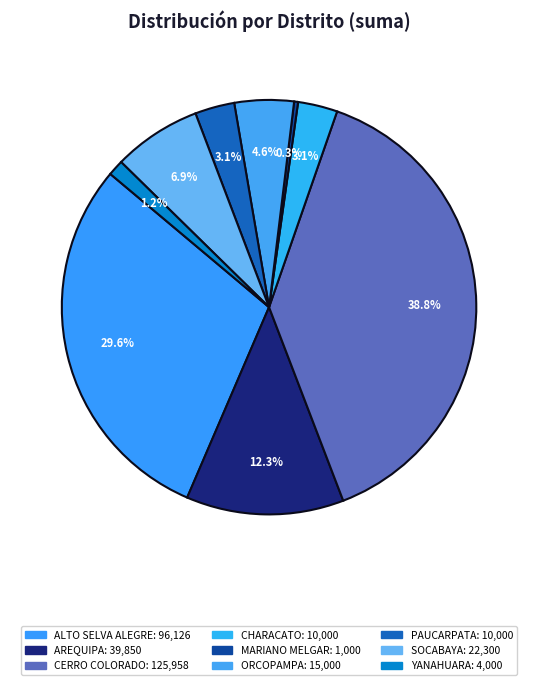

To the nearest percent, what is the difference between the ALTO SELVA ALEGRE and ORCOPAMPA slice percentages?

25%